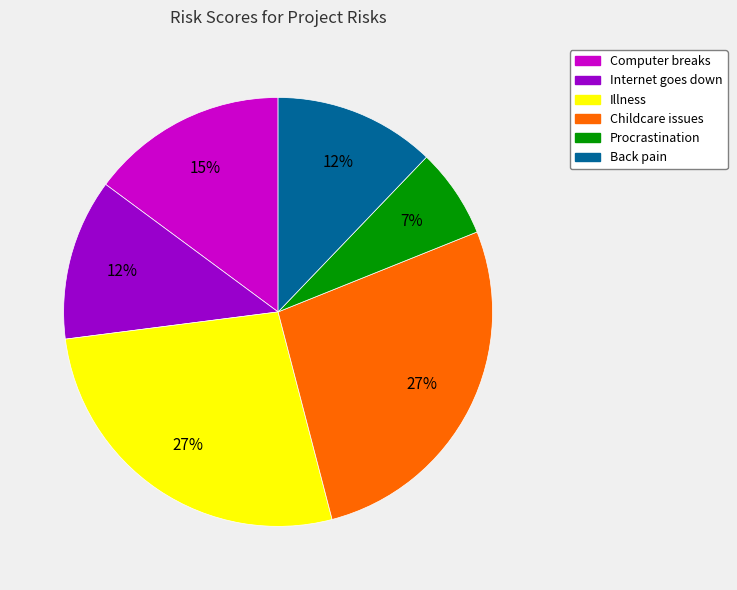

How many segments does this pie chart have?

6